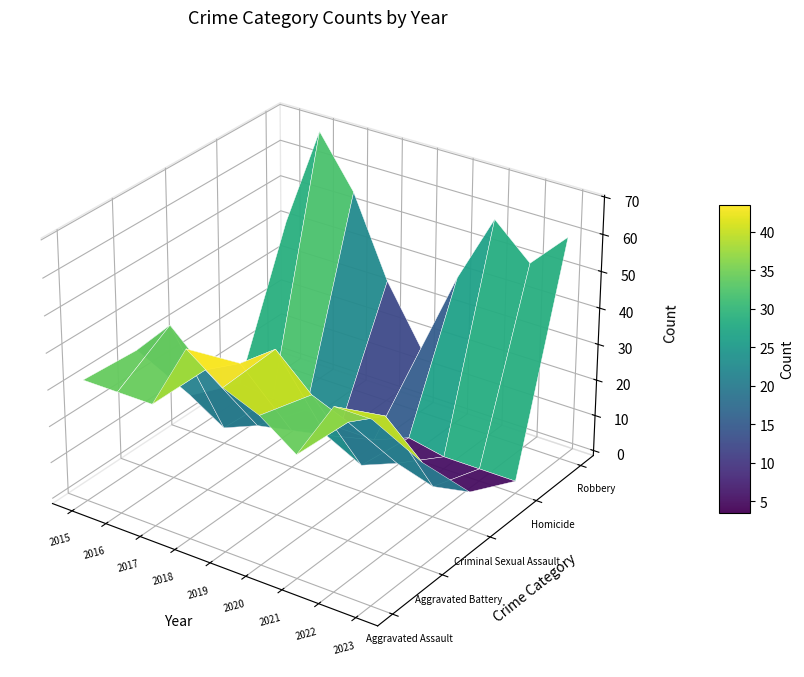

What is the difference between the maximum and minimum values in the Criminal Sexual Assault series?

8